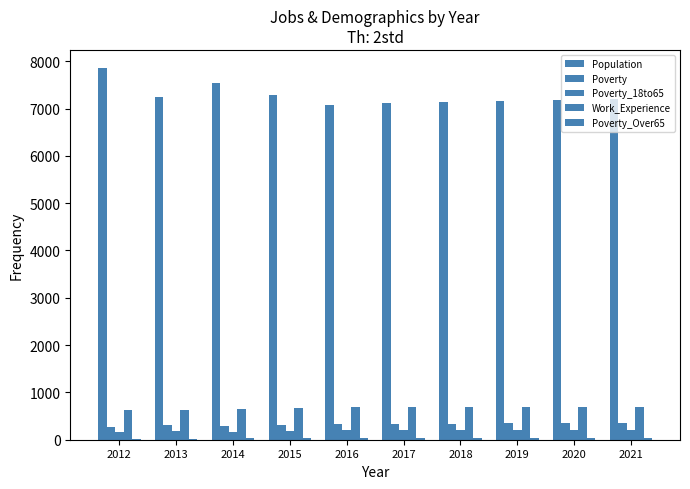

Reading right to left, what are all the values shown in this chart?

Population: 2021=7195	2020=7175	2019=7155	2018=7135	2017=7119	2016=7077	2015=7292	2014=7538	2013=7253	2012=7847
Poverty: 2021=352	2020=348	2019=343	2018=339	2017=335	2016=332	2015=318	2014=293	2013=306	2012=277
Poverty_18to65: 2021=211	2020=207	2019=204	2018=201	2017=197	2016=195	2015=188	2014=173	2013=175	2012=160
Work_Experience: 2021=701	2020=699	2019=697	2018=695	2017=693	2016=693	2015=669	2014=655	2013=634	2012=627
Poverty_Over65: 2021=46	2020=45	2019=44	2018=43	2017=41	2016=41	2015=36	2014=30	2013=11	2012=5